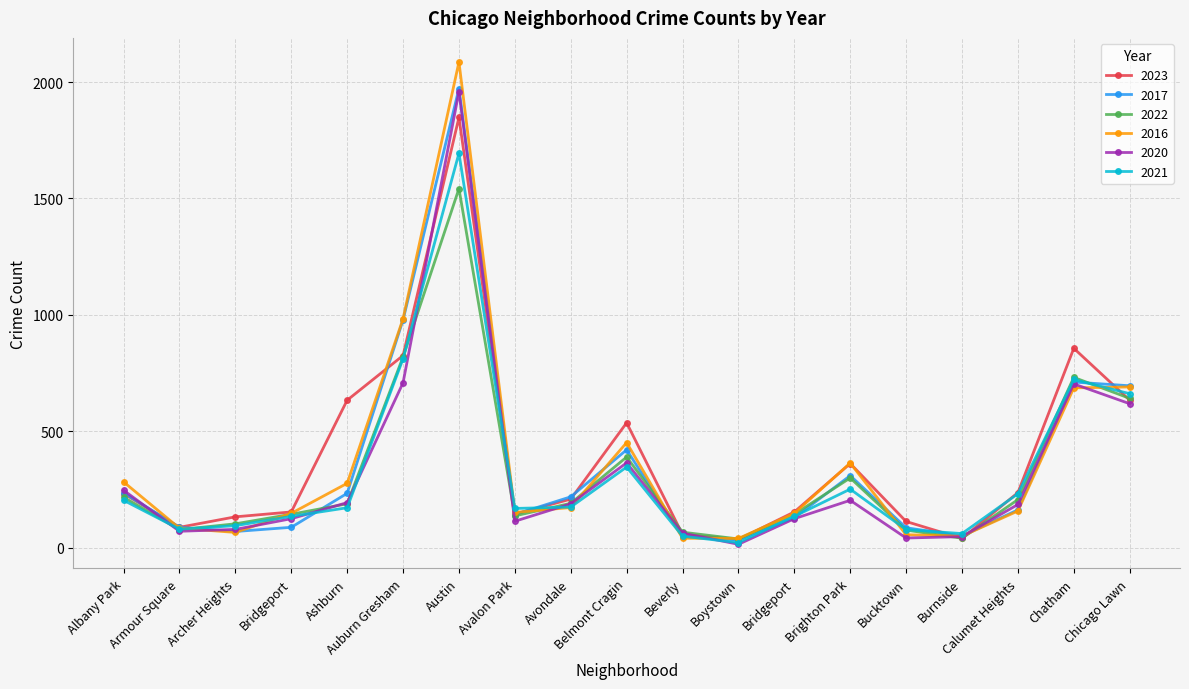

Is this an area chart (filled region under the line)?

No